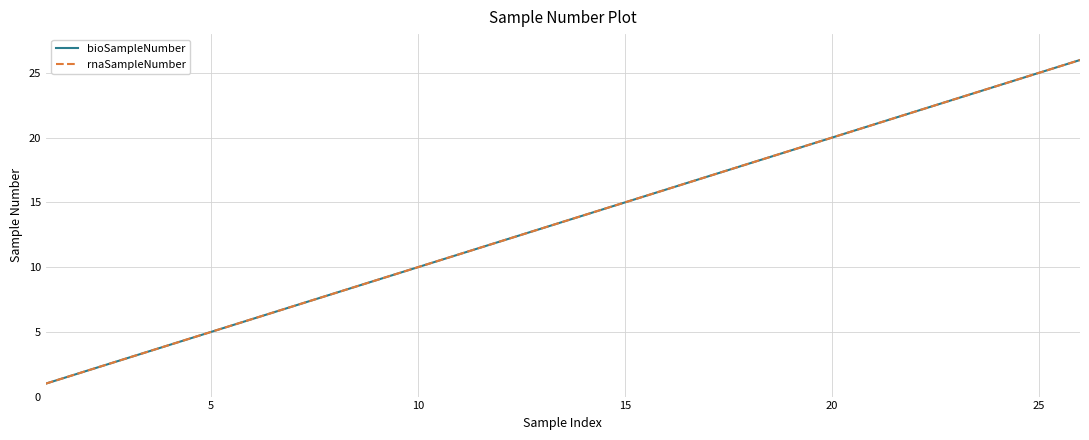

What is the difference between the second highest and second lowest values in the rnaSampleNumber series?

23